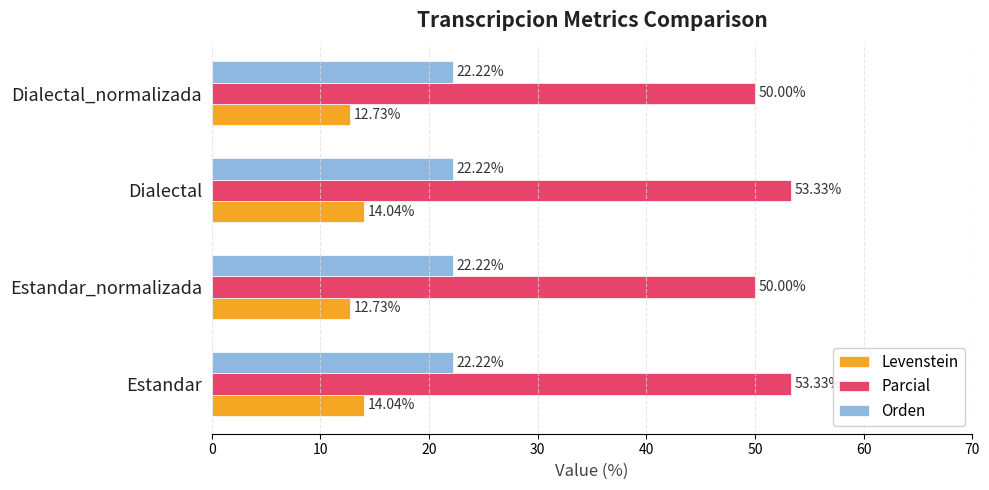

Which series has the widest spread of values?

Parcial